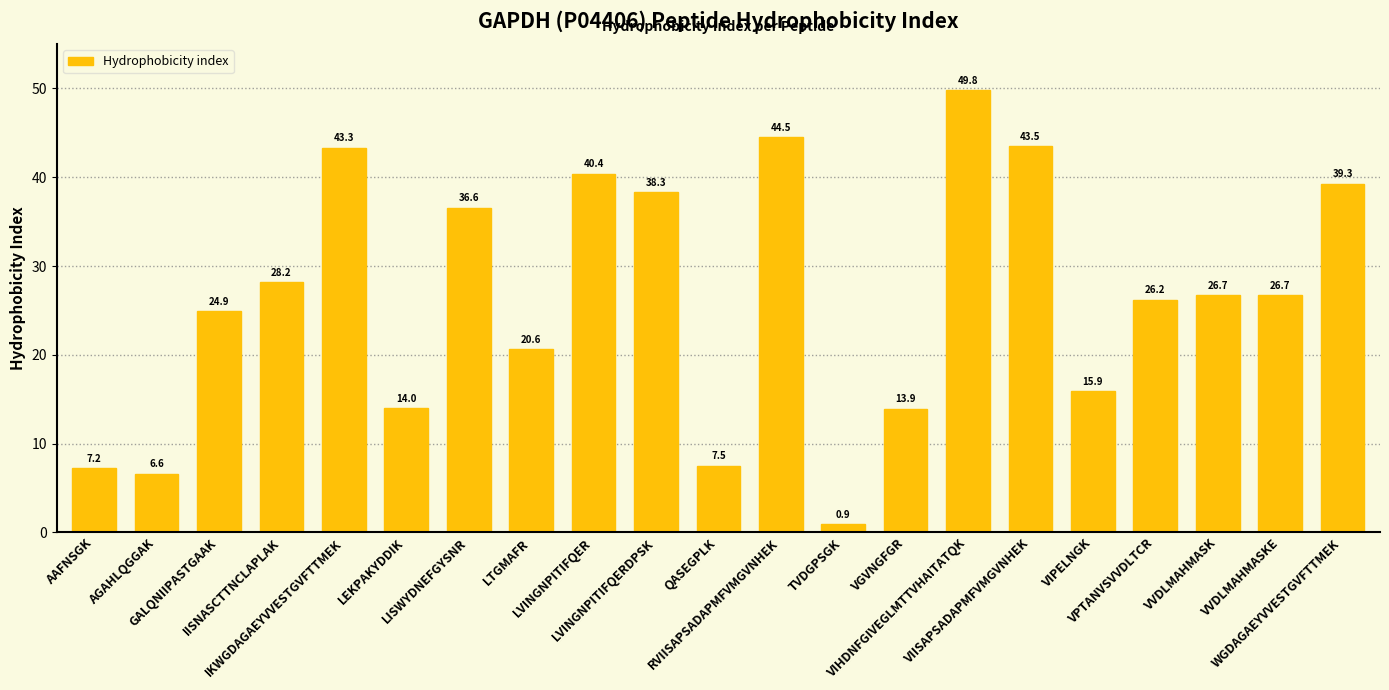

What is the minimum value shown in the chart?

0.9